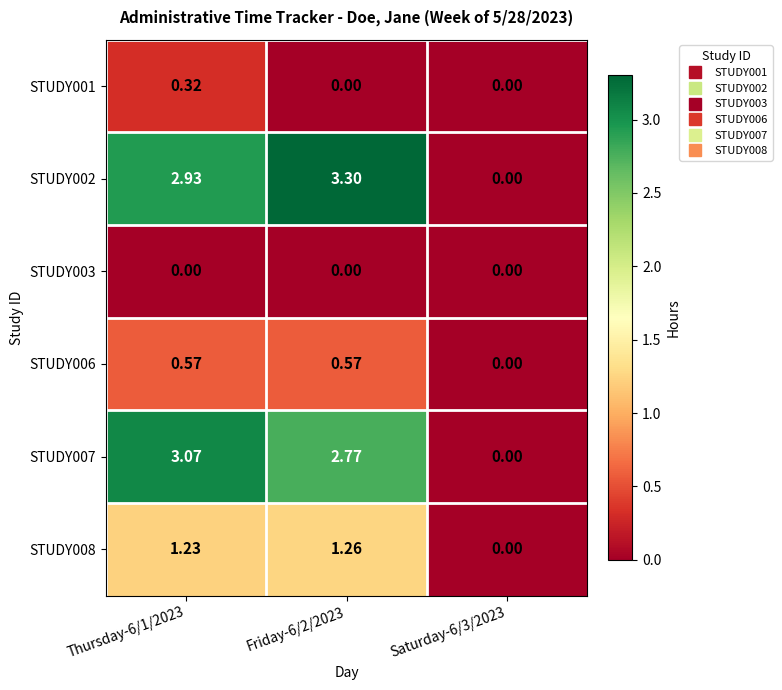

Reading left to right, transcribe all the data shown in this chart.

STUDY001: Thursday-6/1/2023=0.3	Friday-6/2/2023=0.0	Saturday-6/3/2023=0.0
STUDY002: Thursday-6/1/2023=2.9	Friday-6/2/2023=3.3	Saturday-6/3/2023=0.0
STUDY003: Thursday-6/1/2023=0.0	Friday-6/2/2023=0.0	Saturday-6/3/2023=0.0
STUDY006: Thursday-6/1/2023=0.6	Friday-6/2/2023=0.6	Saturday-6/3/2023=0.0
STUDY007: Thursday-6/1/2023=3.1	Friday-6/2/2023=2.8	Saturday-6/3/2023=0.0
STUDY008: Thursday-6/1/2023=1.2	Friday-6/2/2023=1.3	Saturday-6/3/2023=0.0